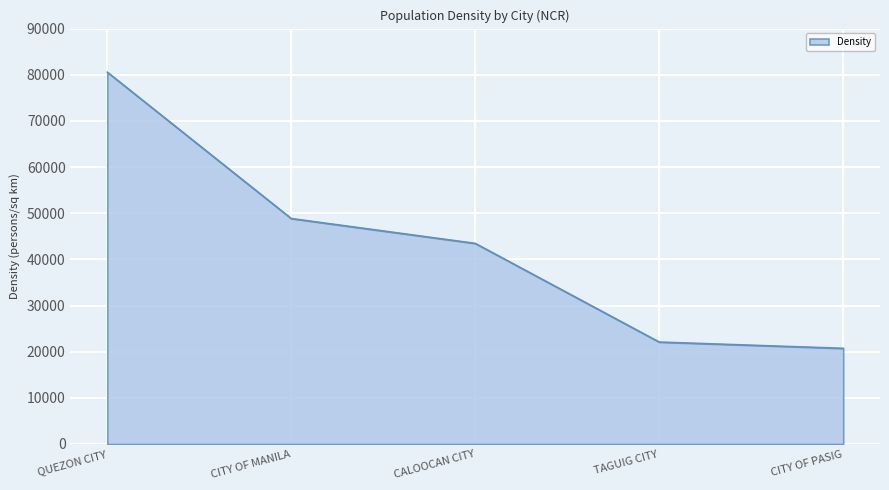

List the labels in order of value, largest first.

QUEZON CITY, CITY OF MANILA, CALOOCAN CITY, TAGUIG CITY, CITY OF PASIG